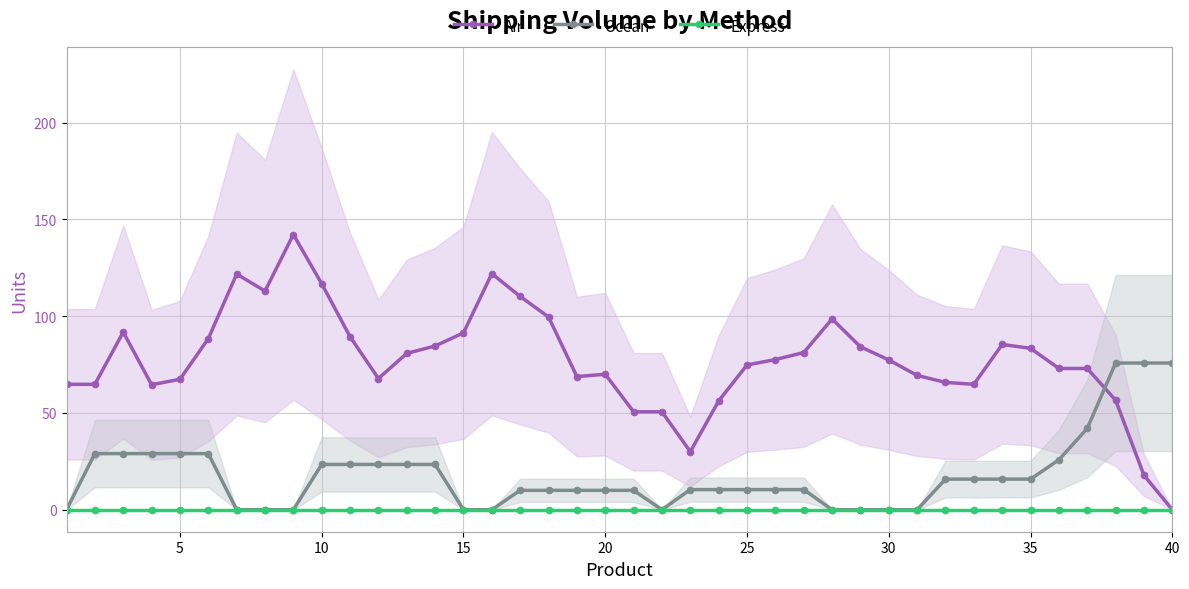

What is the sum of the Ocean values at 20 and 30?

10.0